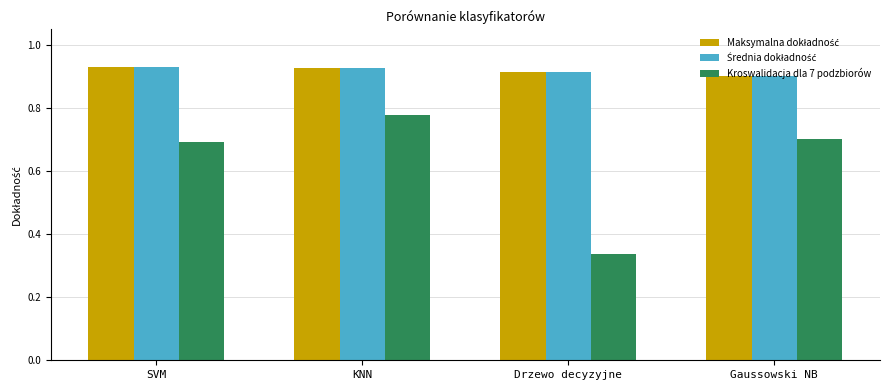

The Kroswalidacja dla 7 podzbiorów series shows 0.2 at Drzewo decyzyjne. True or false?

False